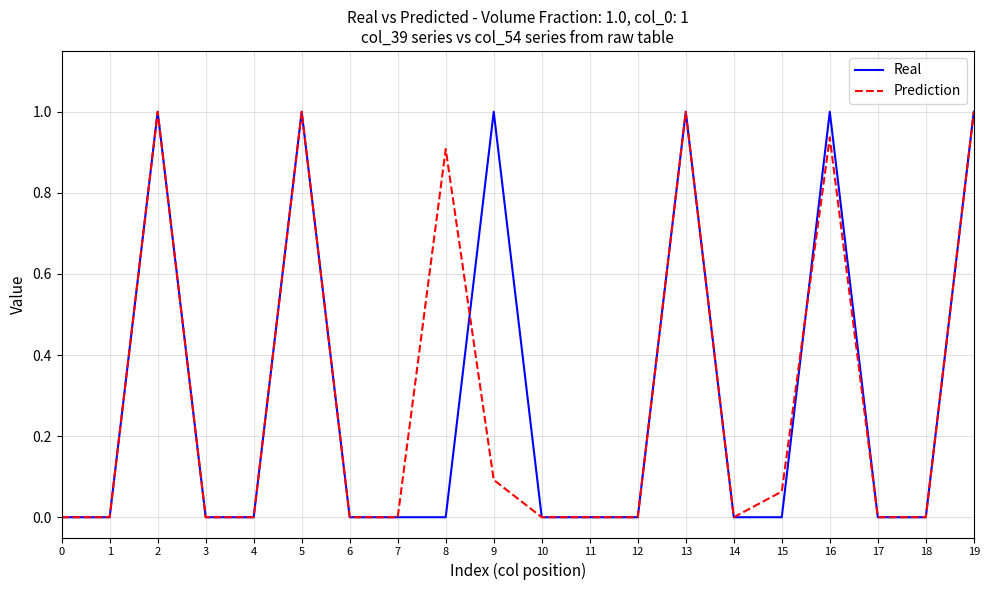

Is it true that Real equals 0.3 at 3?

False